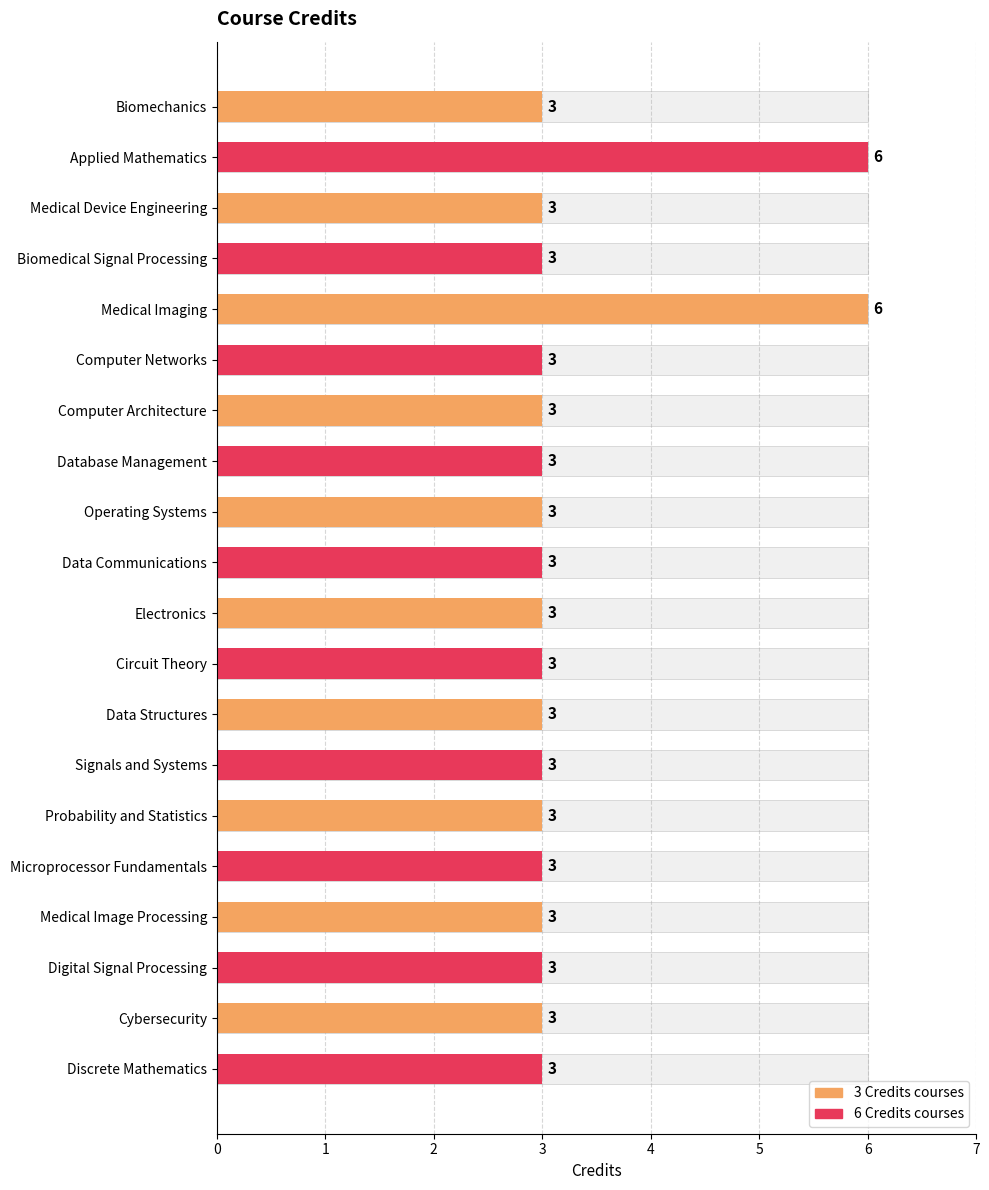

What is the value of the 4th bar from the left?

3